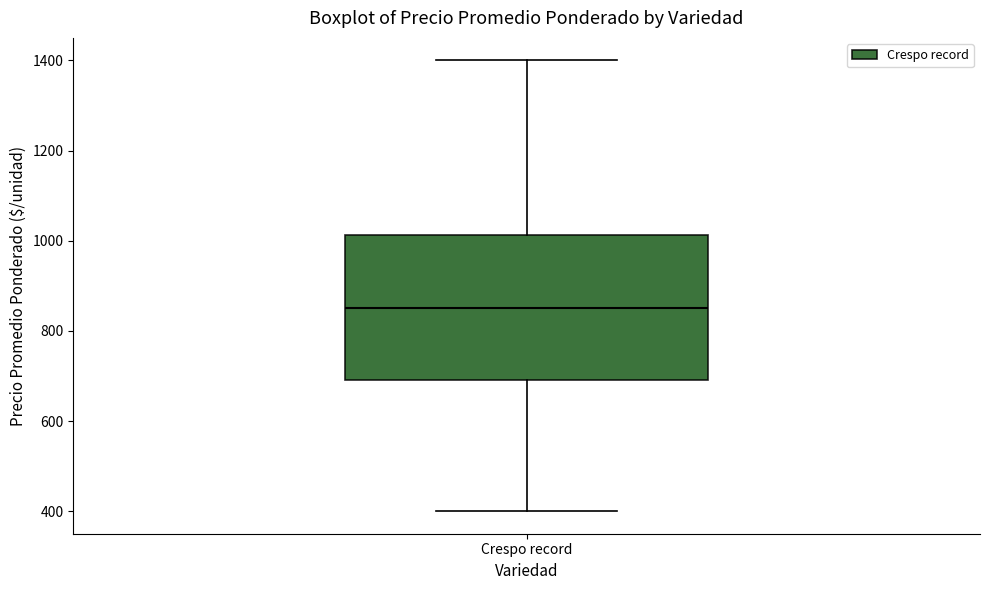

Where is the lower edge of the box for Crespo record on the y-axis? The values are not printed on the chart, so give them approximately, as read against the axis.

700